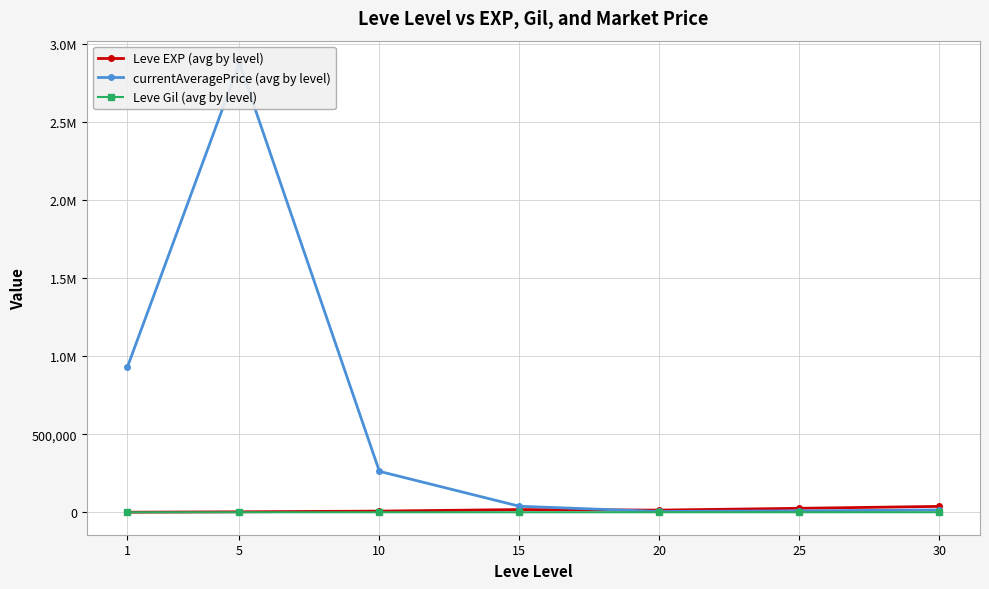

How many interior local valleys does the Leve EXP (avg by level) series have?

1